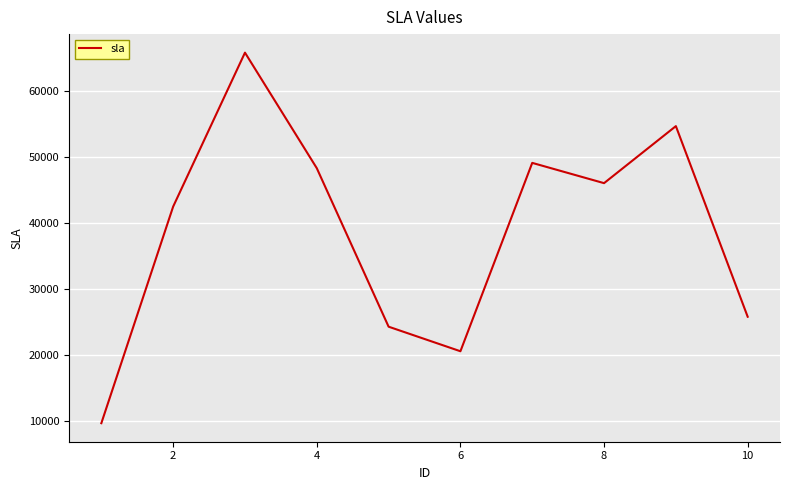

What is the difference between the maximum and minimum values?

56086